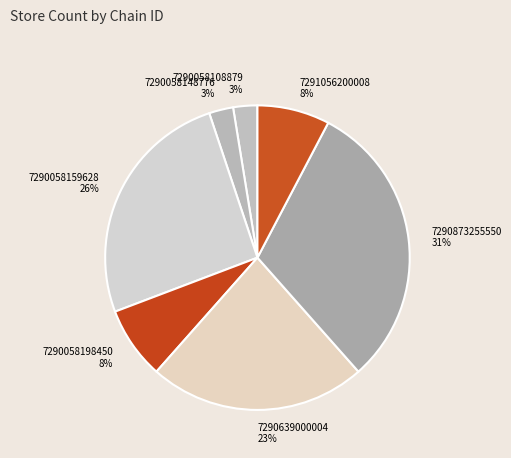

To the nearest percent, what is the average slice percentage?

14%